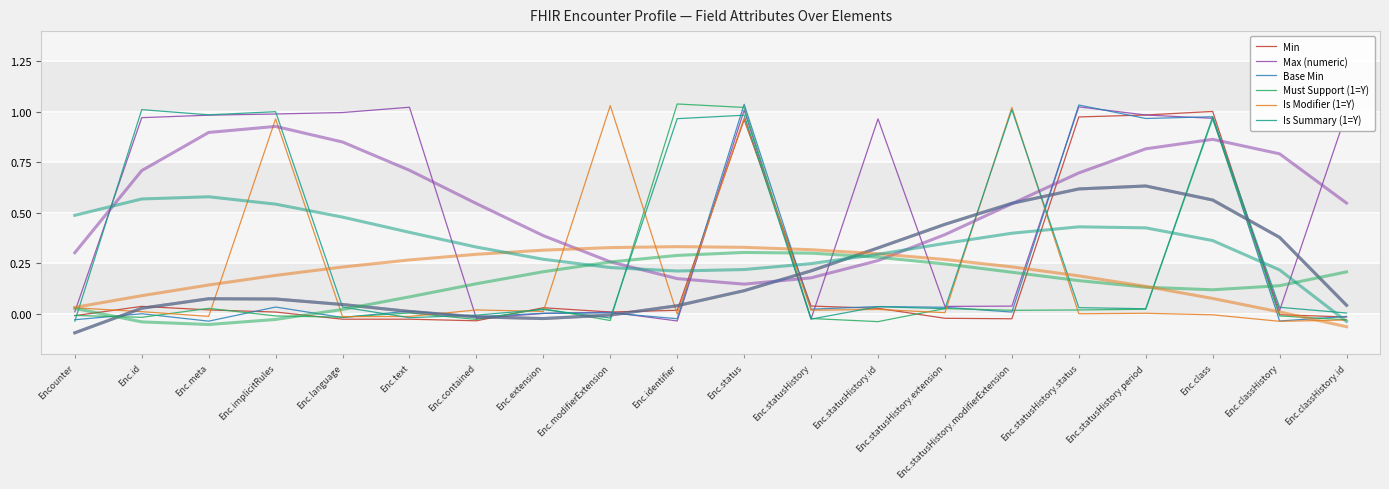

After their last crossing, which series has the higher values: Must Support (1=Y) or Is Summary (1=Y)?

Is Summary (1=Y)